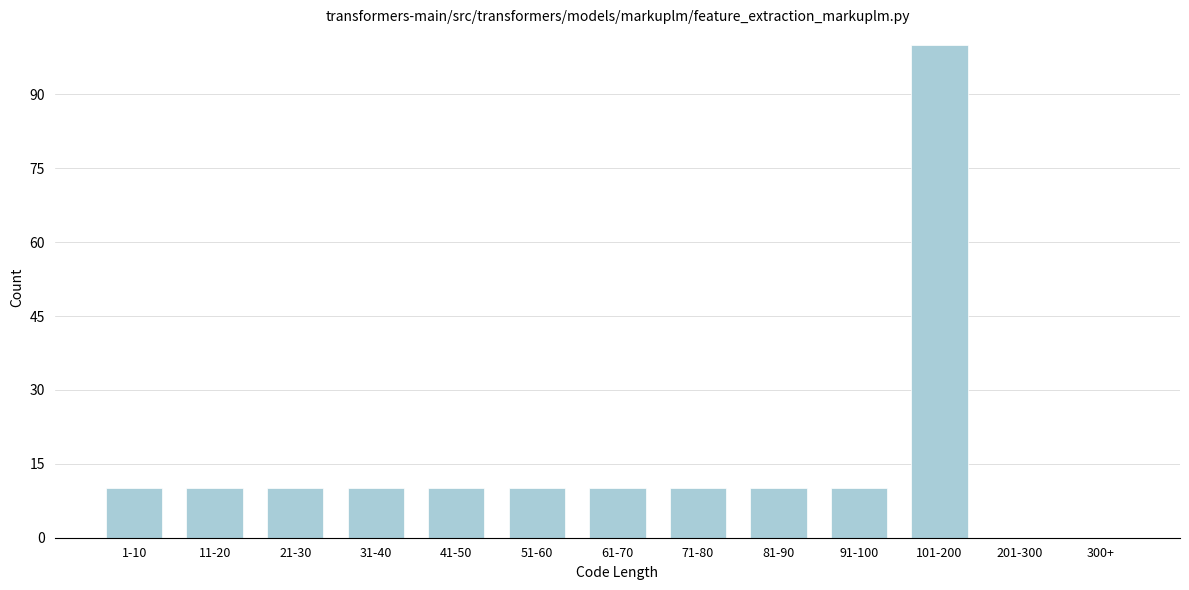

Reading left to right, transcribe all the data shown in this chart.

1-10=10	11-20=10	21-30=10	31-40=10	41-50=10	51-60=10	61-70=10	71-80=10	81-90=10	91-100=10	101-200=100	201-300=0	300+=0